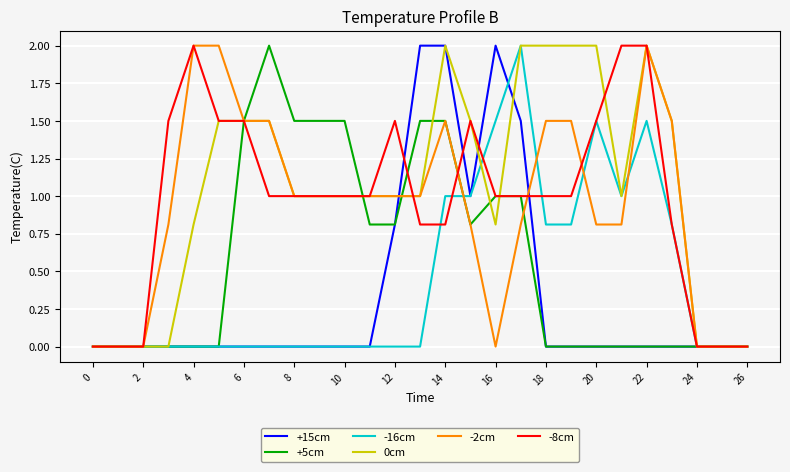

What is the maximum value for +15cm?

2.0